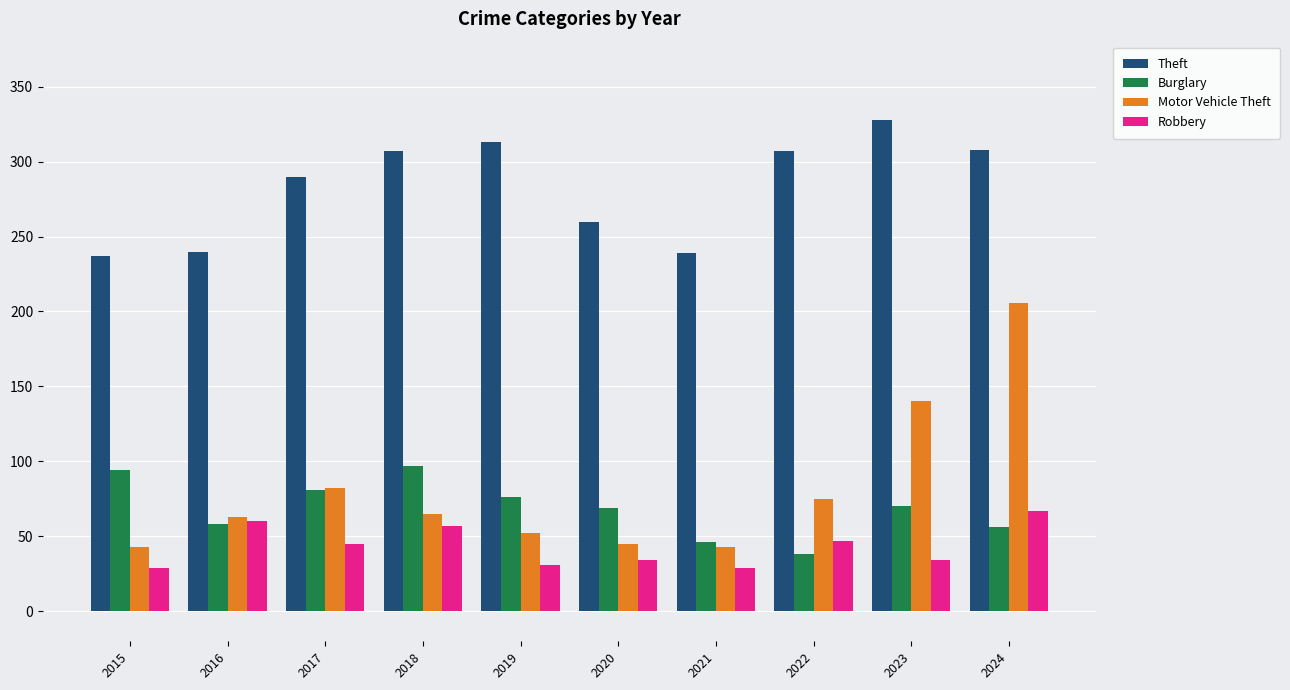

What are all the series names shown in the legend?

Theft, Burglary, Motor Vehicle Theft, Robbery